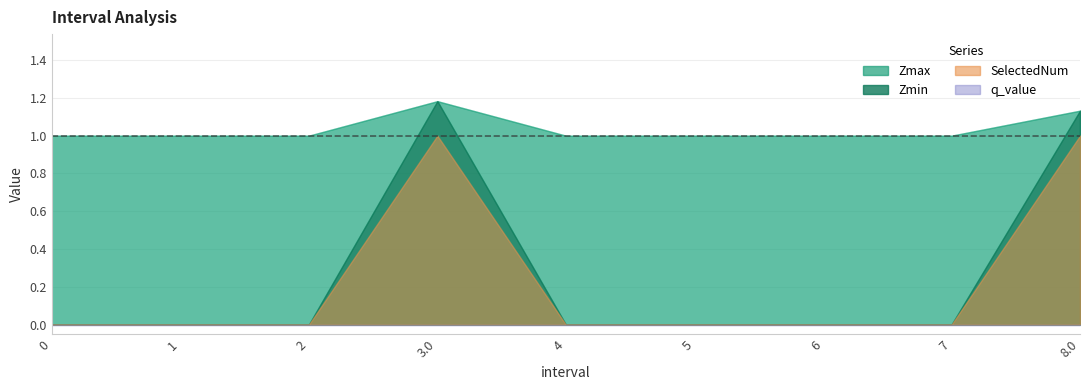

How many interior local peaks does the Zmin series have?

1